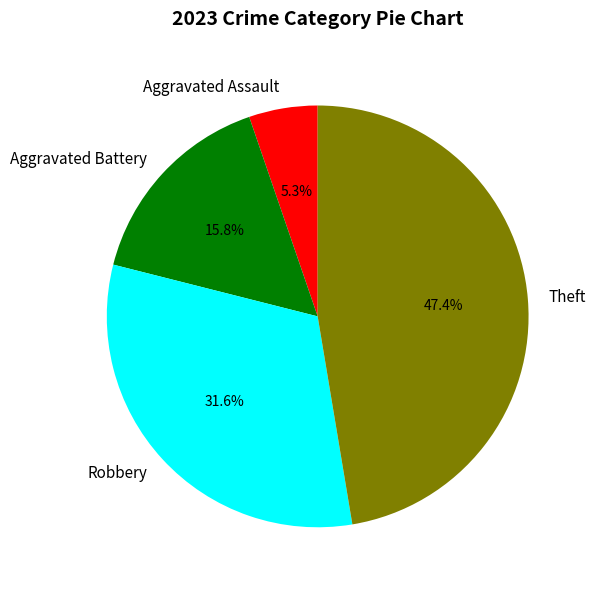

To the nearest percent, what is the difference between the largest and smallest slice percentages?

42%